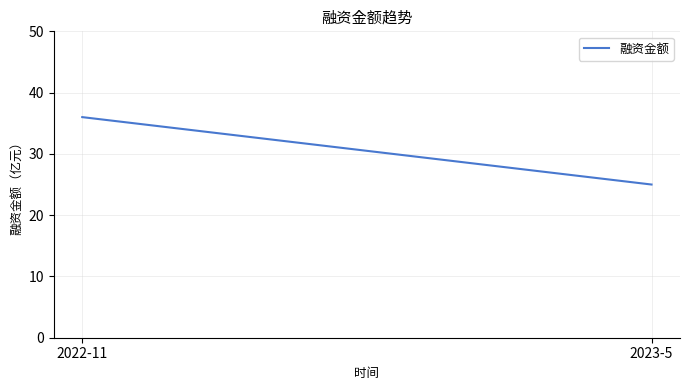

What is the greatest value displayed?

36